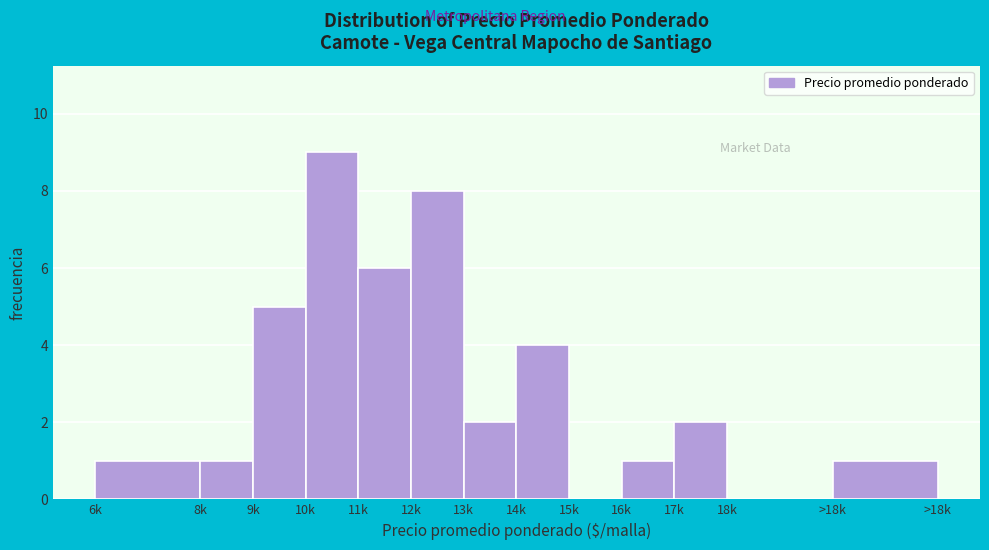

Reading left to right, extract all data points from this chart.

6k=1	8k=1	9k=5	10k=9	11k=6	12k=8	13k=2	14k=4	15k=0	16k=1	17k=2	18k=0	>18k=1